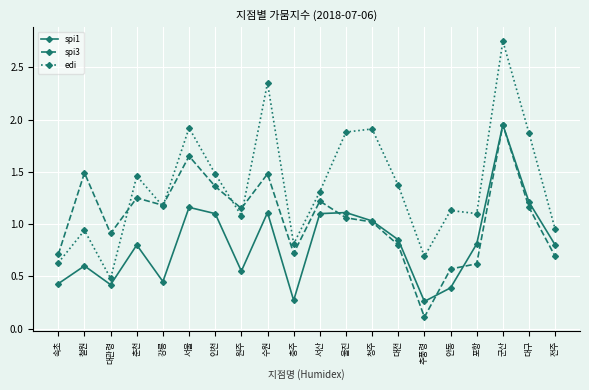

Is the value of edi at 서울 greater than the value of spi3 at 울진?

Yes